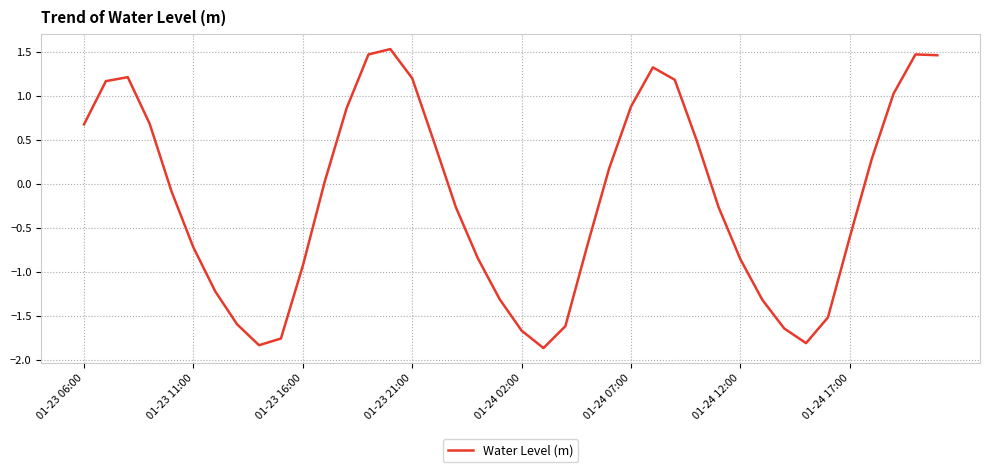

What is the difference between the maximum and minimum values?

3.4